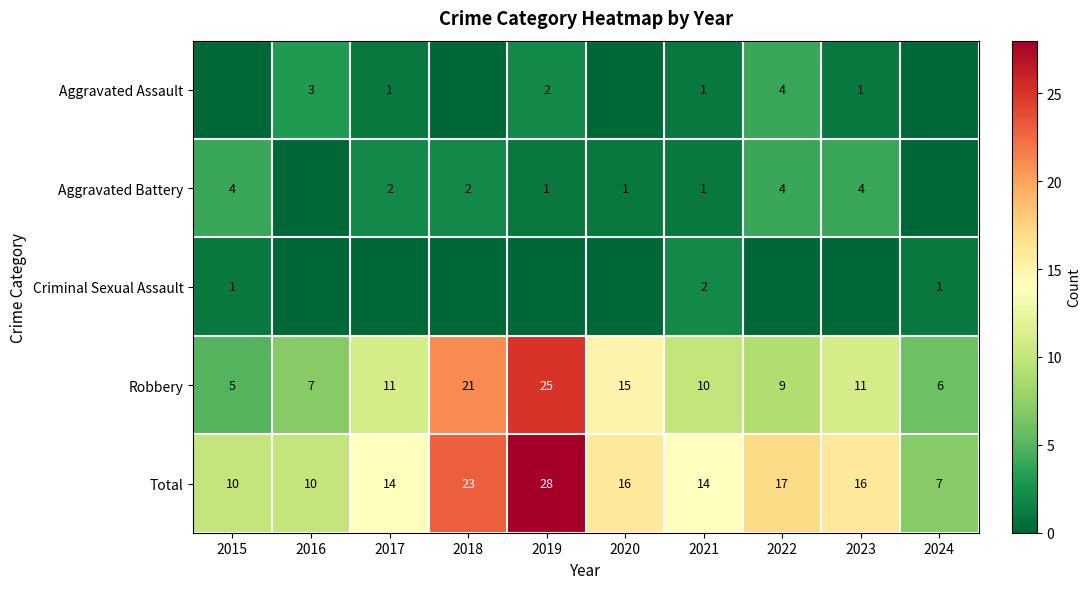

What is the highest value of the Total series?

28